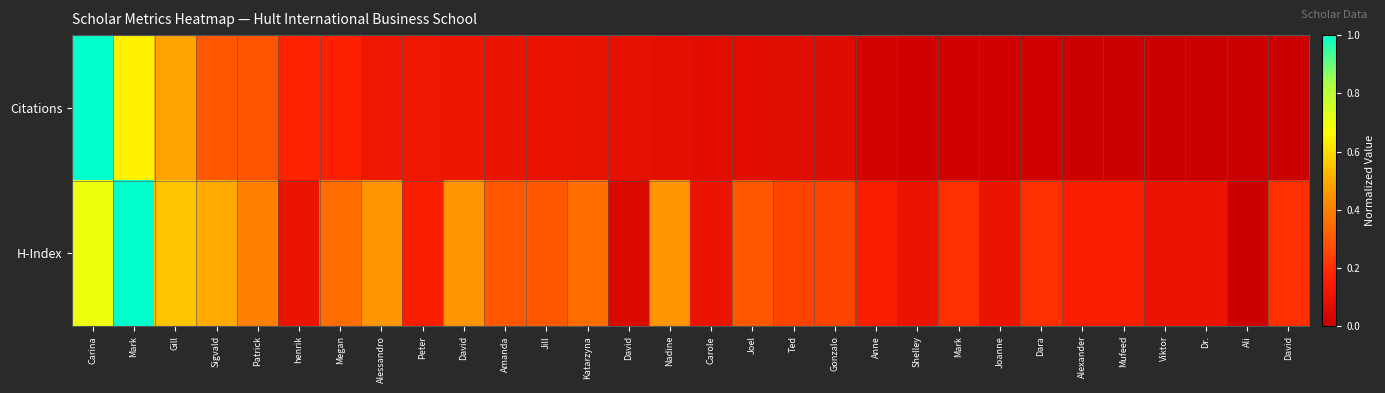

Reading right to left, extract all data points from this chart.

Citations: David=0.0	Ali=0.0	Dr.=0.0	Viktor=0.0	Mufeed=0.0	Alexander=0.0	Dara=0.0	Joanne=0.0	Mark=0.0	Shelley=0.0	Anne=0.0	Gonzalo=0.1	Ted=0.1	Joel=0.1	Carole=0.1	Nadine=0.1	David=0.1	Katarzyna=0.1	Jill=0.1	Amanda=0.1	David=0.1	Peter=0.1	Alessandro=0.1	Megan=0.2	henrik=0.2	Patrick=0.3	Sigvald=0.3	Gill=0.5	Mark=0.6	Carina=1.0
H-Index: David=0.2	Ali=0.0	Dr.=0.1	Viktor=0.1	Mufeed=0.1	Alexander=0.1	Dara=0.2	Joanne=0.1	Mark=0.2	Shelley=0.1	Anne=0.1	Gonzalo=0.2	Ted=0.2	Joel=0.3	Carole=0.1	Nadine=0.5	David=0.1	Katarzyna=0.3	Jill=0.3	Amanda=0.3	David=0.5	Peter=0.1	Alessandro=0.5	Megan=0.3	henrik=0.1	Patrick=0.4	Sigvald=0.5	Gill=0.6	Mark=1.0	Carina=0.7